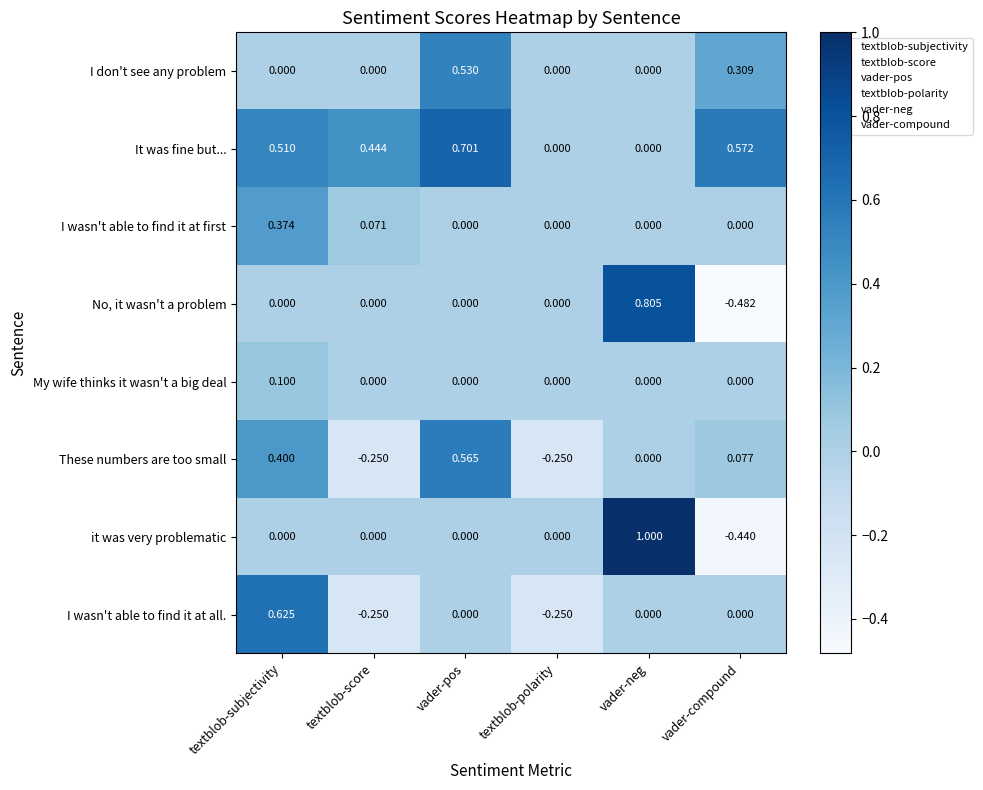

At which category is the sum across all series the highest?

textblob-subjectivity